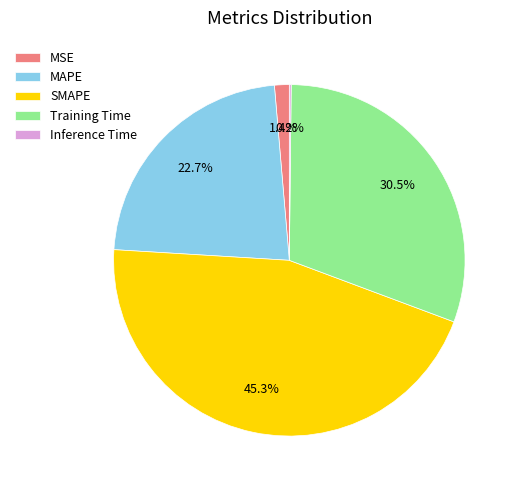

True or false: SMAPE accounts for 45% of the total.

True